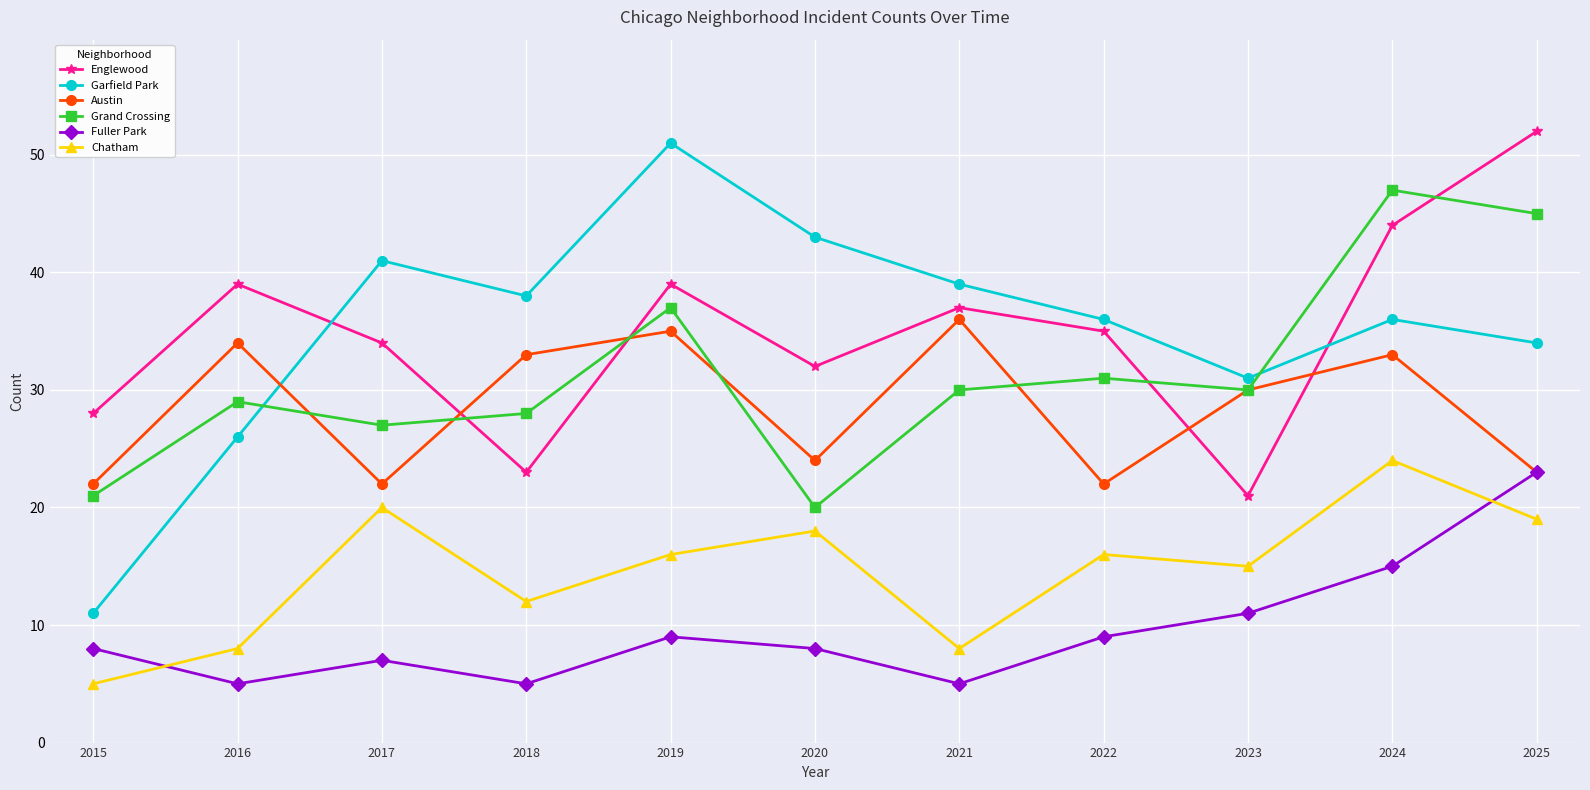

Which series has the largest range (max minus min)?

Garfield Park